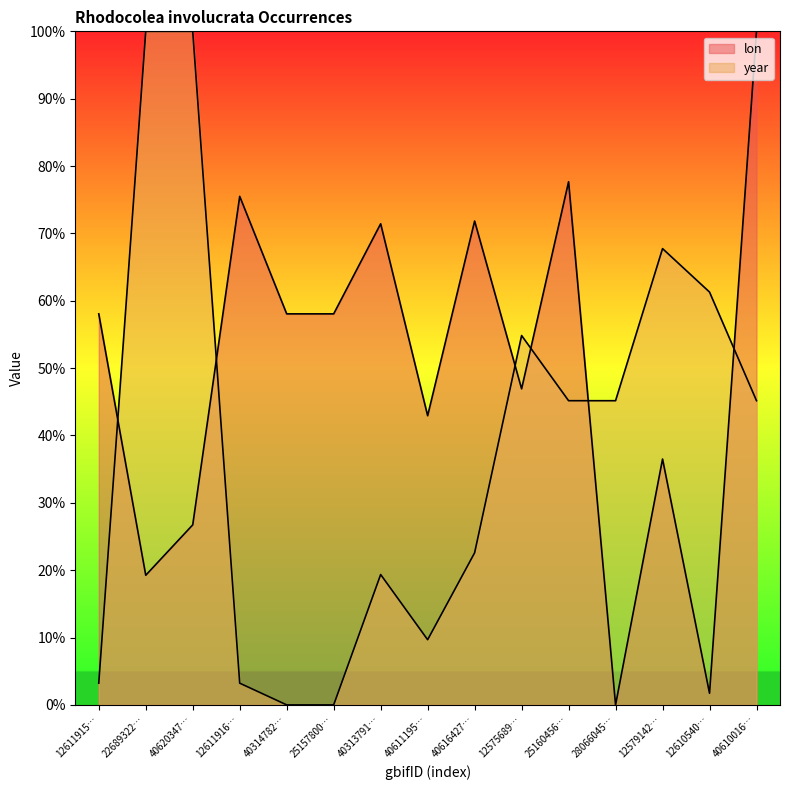

Between 12575689… and 40314782…, which is larger?

40314782…